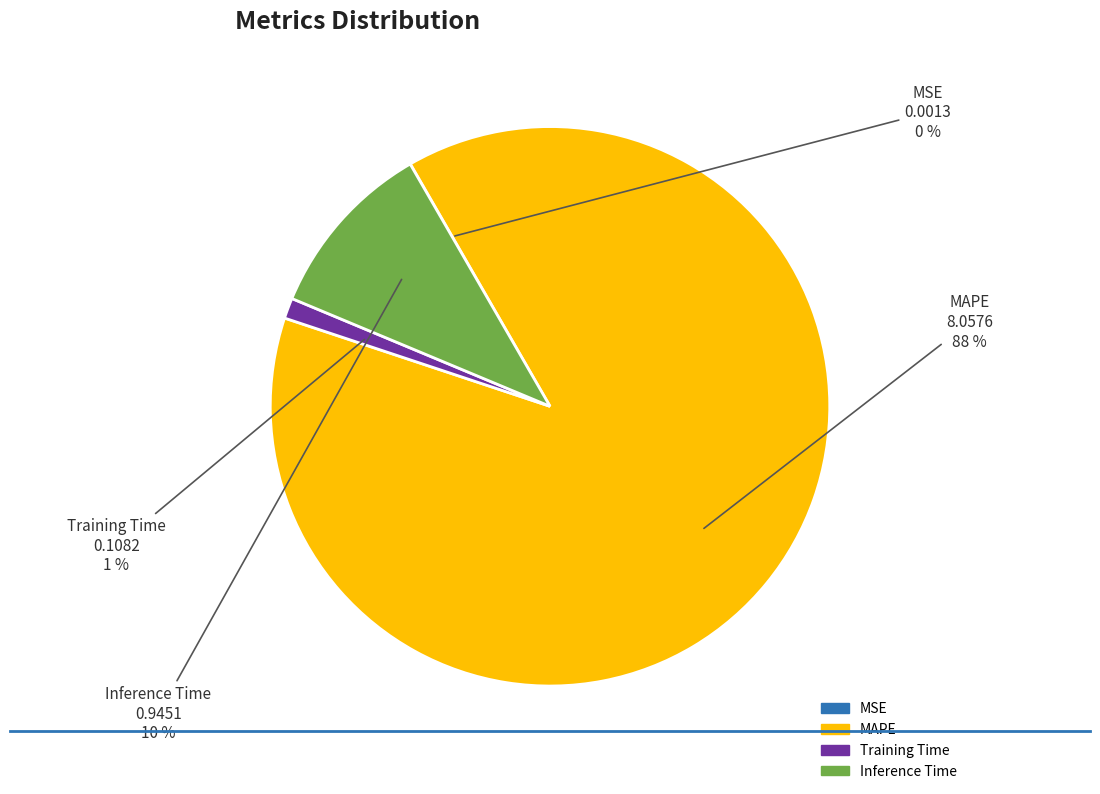

What is the largest slice in the pie chart?

MAPE